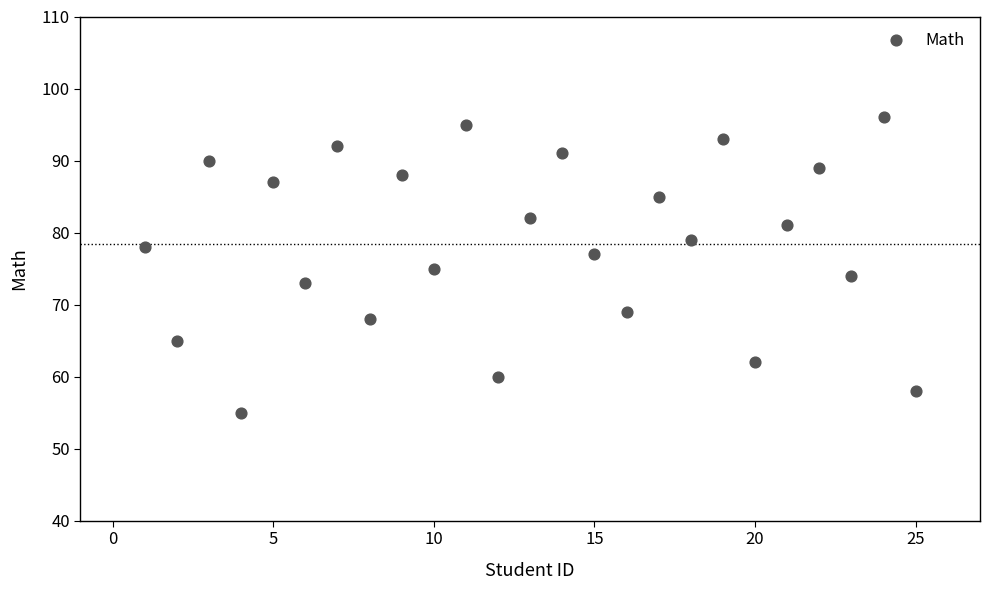

What is the range of Y values (max minus min)?

41